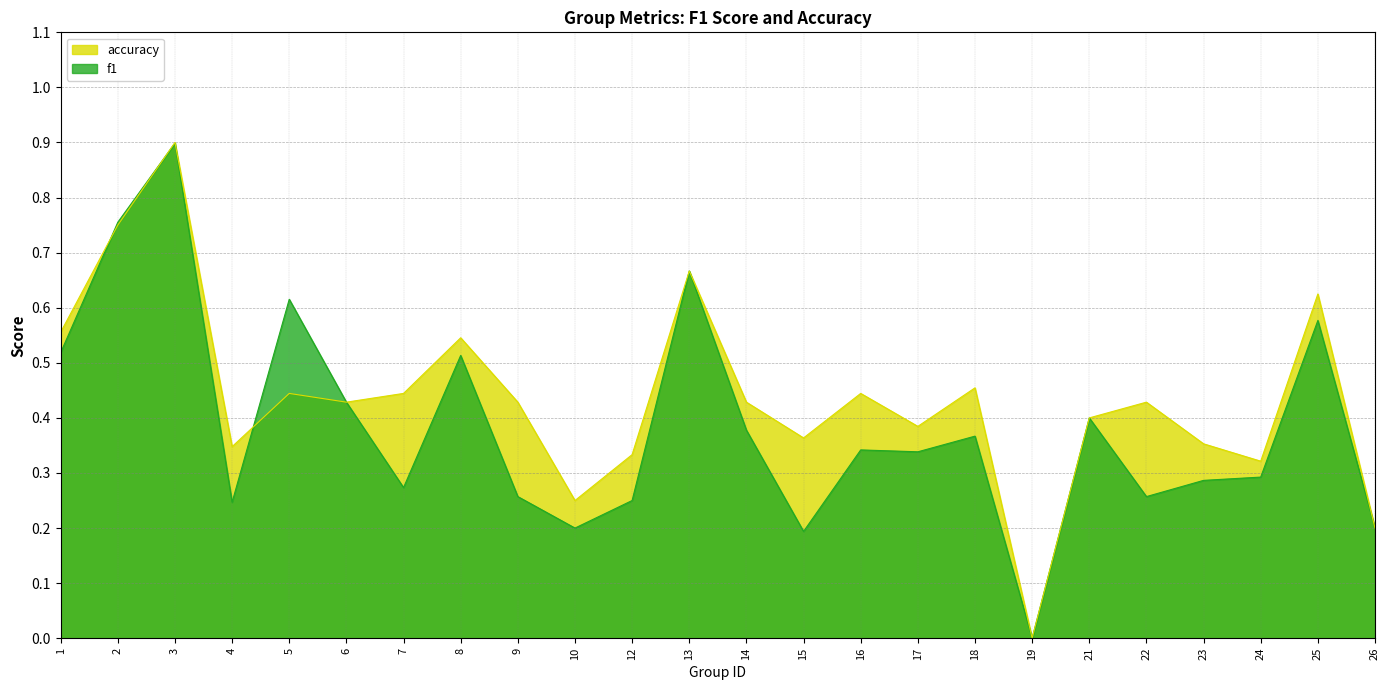

Where is the first local minimum for accuracy?

4